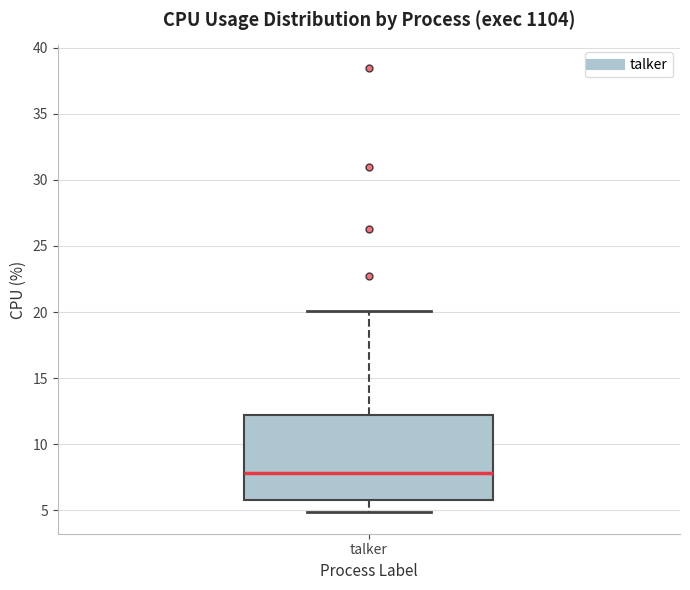

Where is the lower edge of the box for talker on the y-axis? The values are not printed on the chart, so give them approximately, as read against the axis.

6